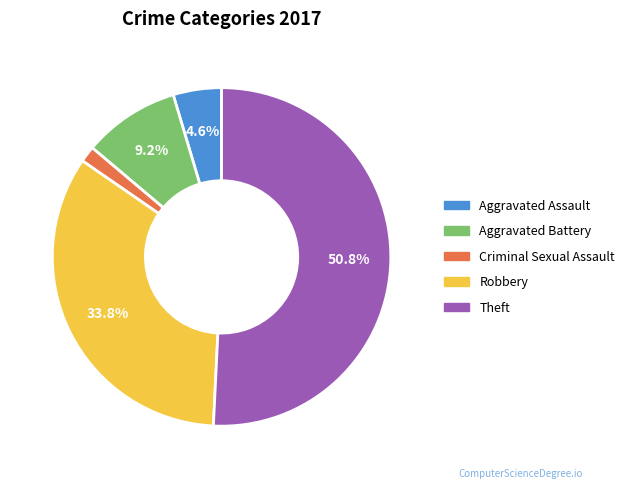

True or false: Robbery accounts for 34% of the total.

True